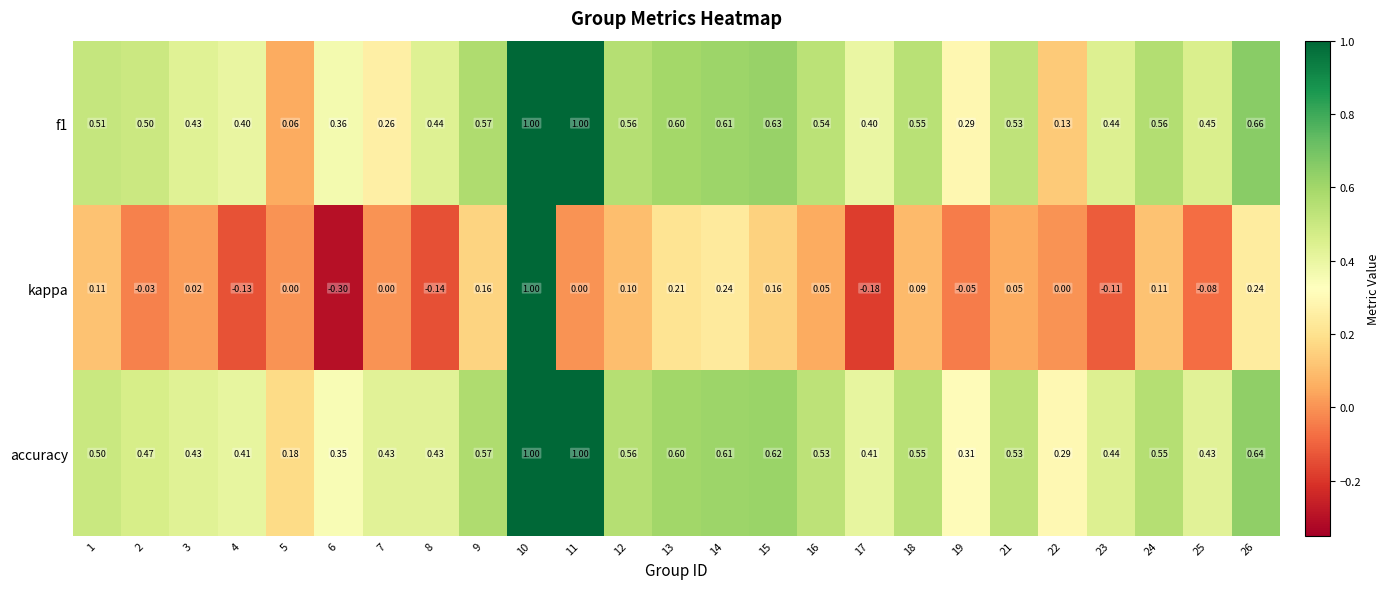

Which series has the largest range (max minus min)?

kappa